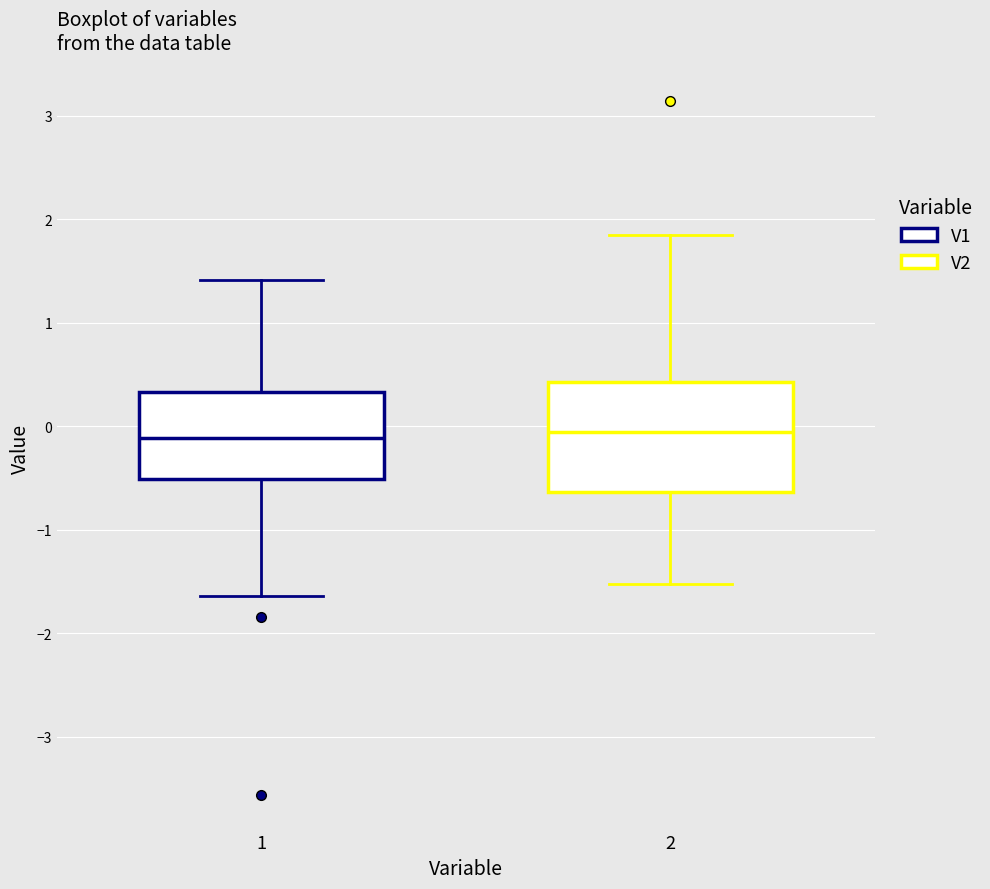

Comparing the boxes themselves (not the whiskers), which one is the tallest?

2